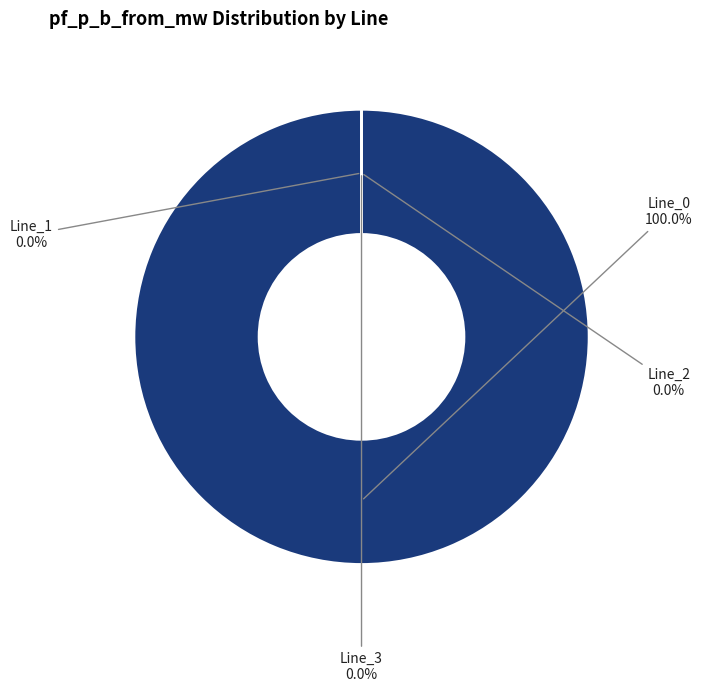

The Line_0 slice represents 90% of the pie. True or false?

False